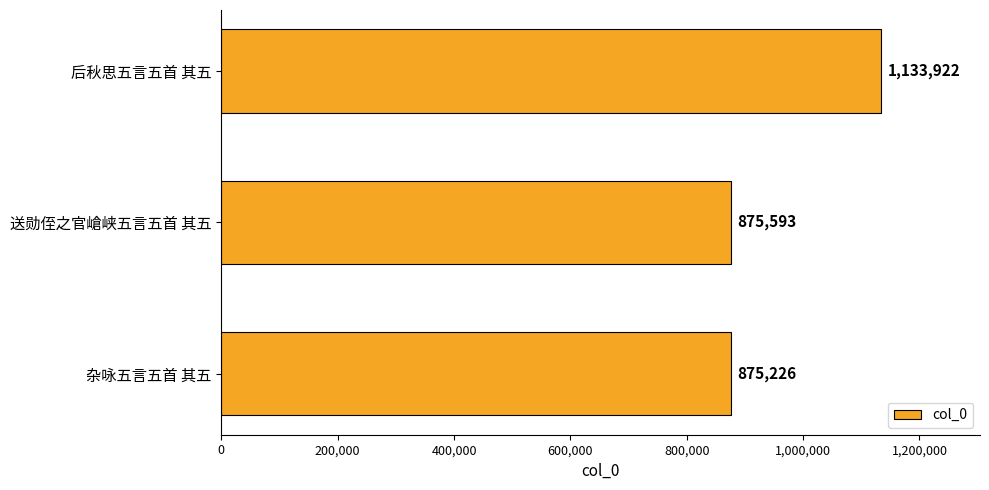

Is it true that the value at 杂咏五言五首 其五 is 1193101?

False